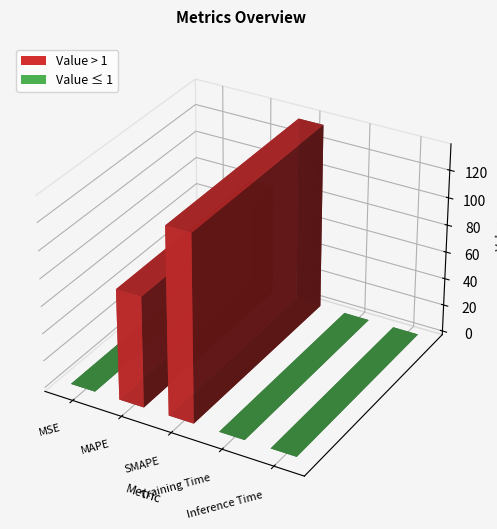

True or false: the data shows 0.0 at Inference Time.

True